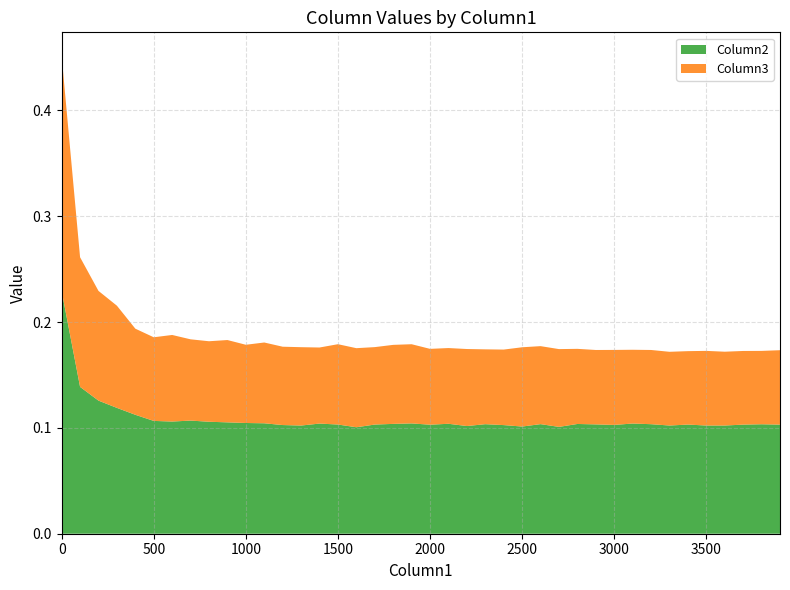

Reading left to right, transcribe all the data shown in this chart.

Column2: 0=0.2	100=0.1	200=0.1	300=0.1	400=0.1	500=0.1	600=0.1	700=0.1	800=0.1	900=0.1	1000=0.1	1100=0.1	1200=0.1	1300=0.1	1400=0.1	1500=0.1	1600=0.1	1700=0.1	1800=0.1	1900=0.1	2000=0.1	2100=0.1	2200=0.1	2300=0.1	2400=0.1	2500=0.1	2600=0.1	2700=0.1	2800=0.1	2900=0.1	3000=0.1	3100=0.1	3200=0.1	3300=0.1	3400=0.1	3500=0.1	3600=0.1	3700=0.1	3800=0.1	3900=0.1
Column3: 0=0.2	100=0.1	200=0.1	300=0.1	400=0.1	500=0.1	600=0.1	700=0.1	800=0.1	900=0.1	1000=0.1	1100=0.1	1200=0.1	1300=0.1	1400=0.1	1500=0.1	1600=0.1	1700=0.1	1800=0.1	1900=0.1	2000=0.1	2100=0.1	2200=0.1	2300=0.1	2400=0.1	2500=0.1	2600=0.1	2700=0.1	2800=0.1	2900=0.1	3000=0.1	3100=0.1	3200=0.1	3300=0.1	3400=0.1	3500=0.1	3600=0.1	3700=0.1	3800=0.1	3900=0.1